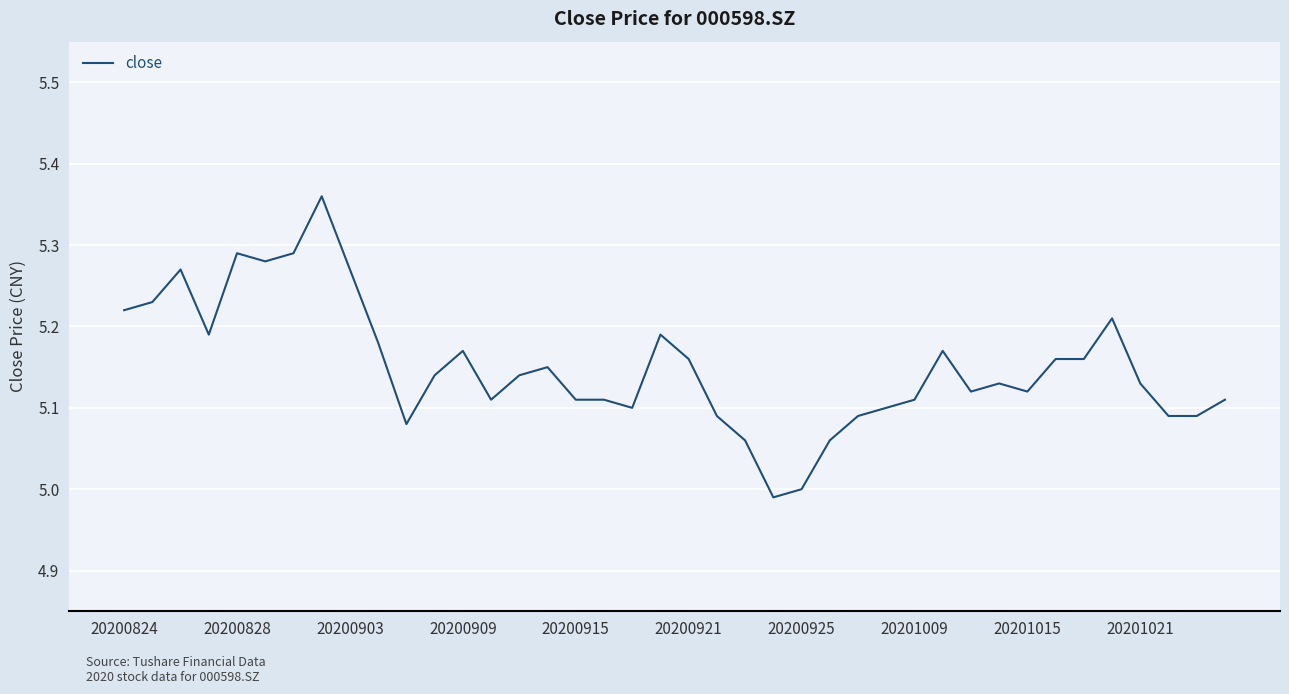

What is the difference between the maximum and minimum values?

0.4